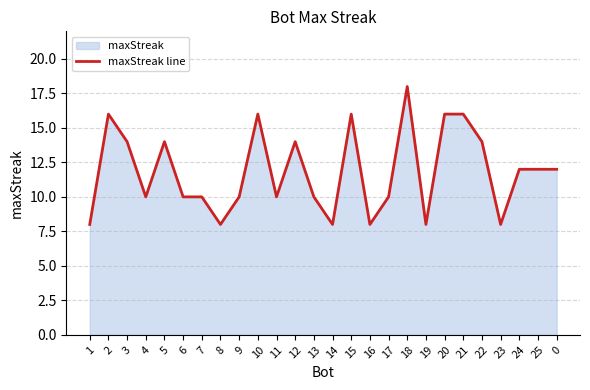

Which label corresponds to the largest value in the chart?

18